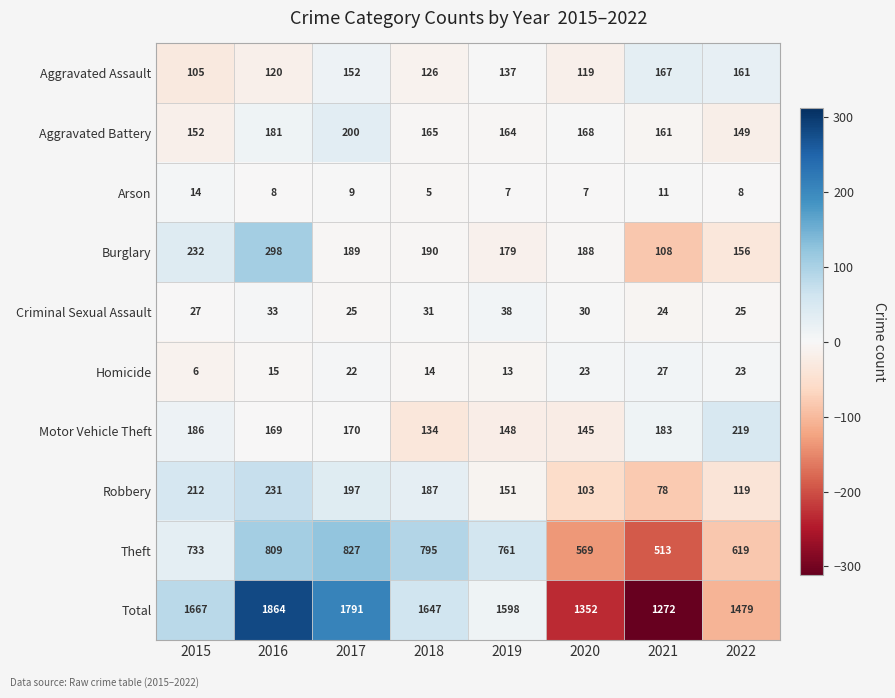

How many data points in Aggravated Battery are less than 165?

4